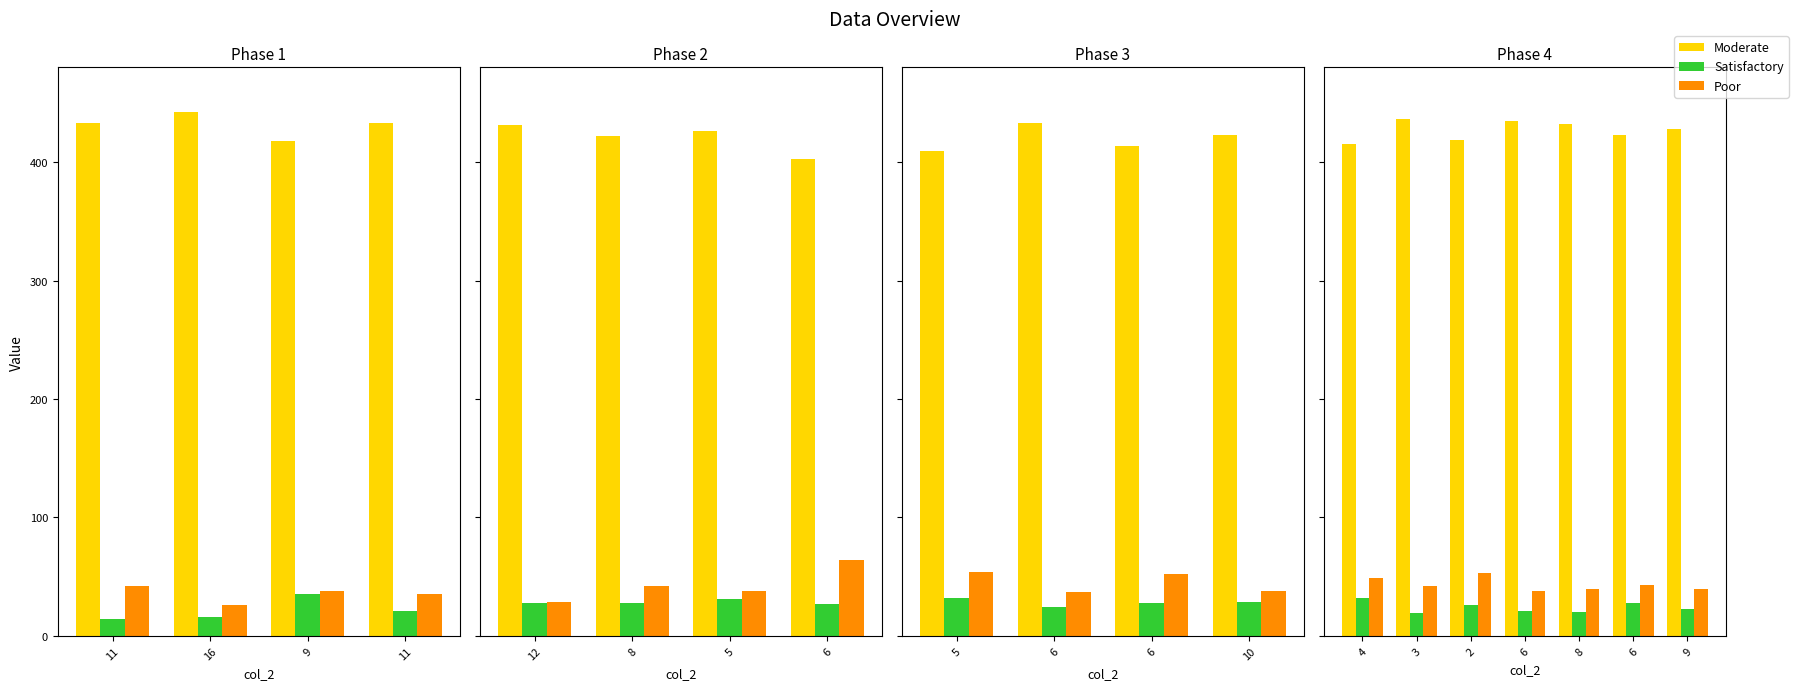

Is the value of Satisfactory at 3 greater than the value of Poor at 8?

No